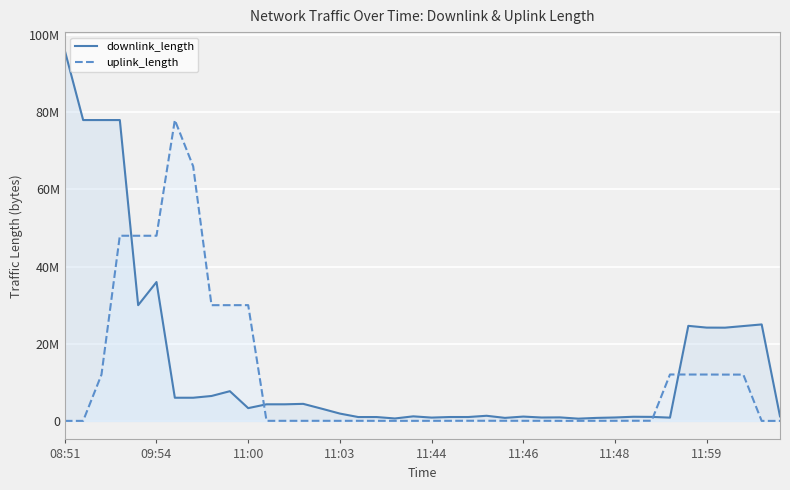

What is the spread (max minus min) of values at 14?

3154727.6